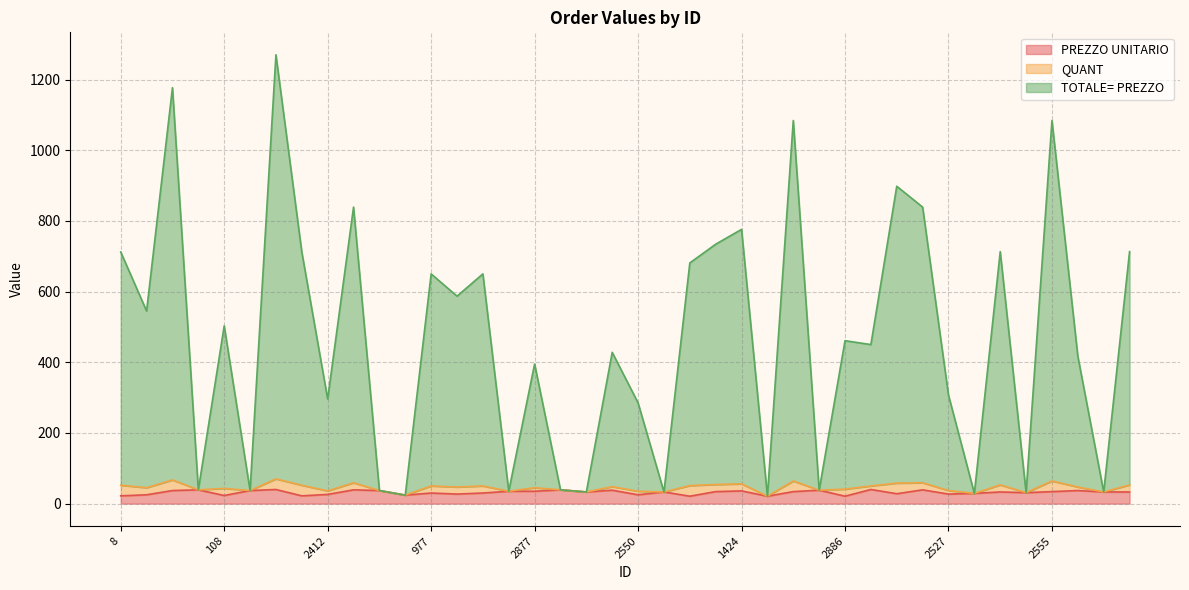

At which category is the sum across all series the highest?

1051